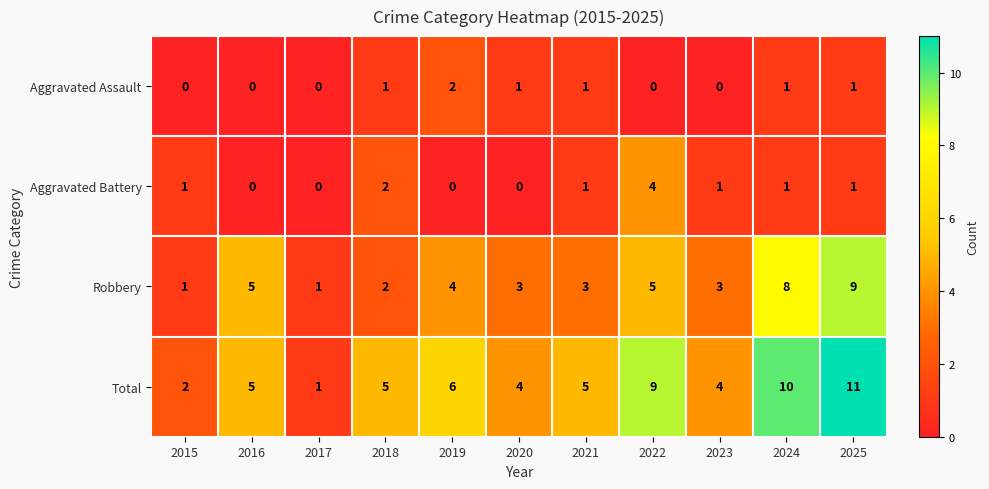

Rank the series by their maximum value, from highest to lowest.

Total, Robbery, Aggravated Battery, Aggravated Assault